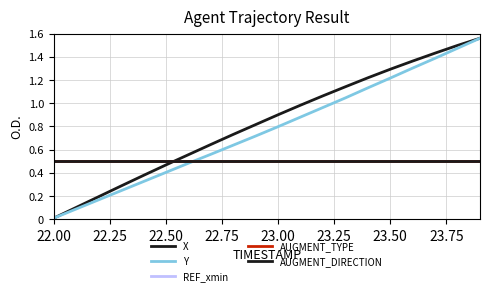

Rank the series by their maximum value, from highest to lowest.

X, Y, REF_xmin, AUGMENT_TYPE, AUGMENT_DIRECTION